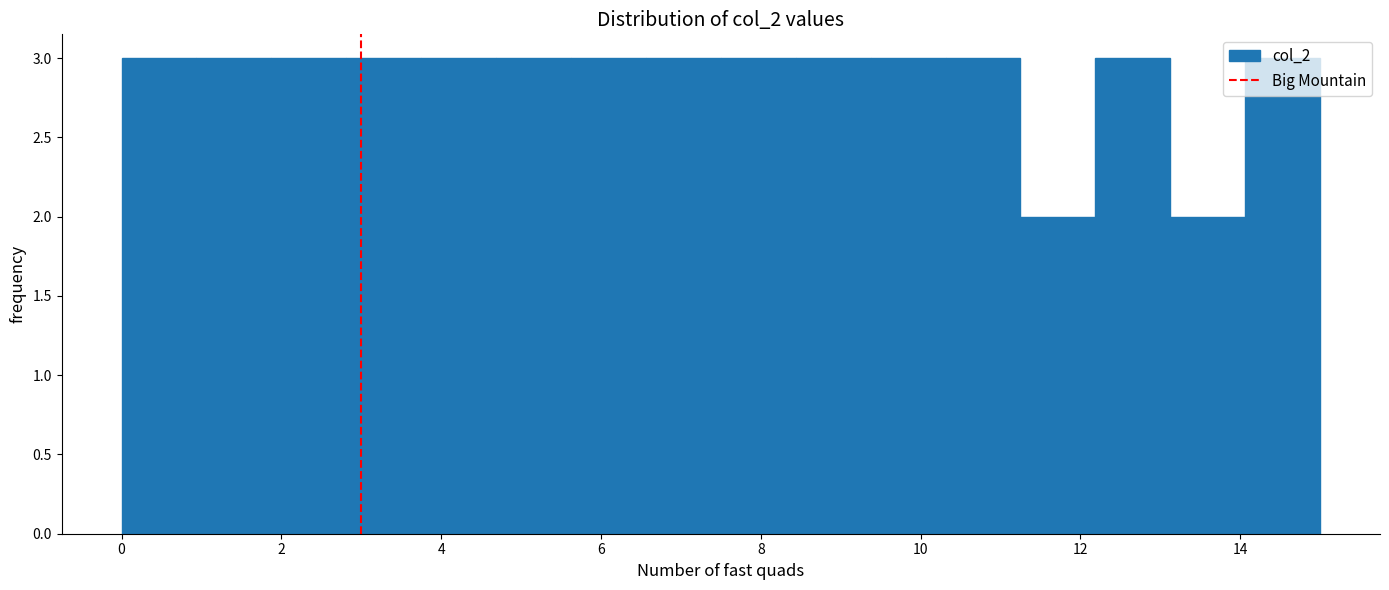

Reading left to right, list every bar in this chart as the range it spans on the x-axis followed by its height. Neither the bar edges nor the heights are printed on the chart, so give them approximately, as read against the axes.

0.0 to 1.0: 3
1.0 to 1.8: 3
1.8 to 2.8: 3
2.8 to 3.8: 3
3.8 to 4.6: 3
4.6 to 5.6: 3
5.6 to 6.6: 3
6.6 to 7.6: 3
7.6 to 8.4: 3
8.4 to 9.4: 3
9.4 to 10.4: 3
10.4 to 11.2: 3
11.2 to 12.2: 2
12.2 to 13.2: 3
13.2 to 14.0: 2
14.0 to 15.0: 3